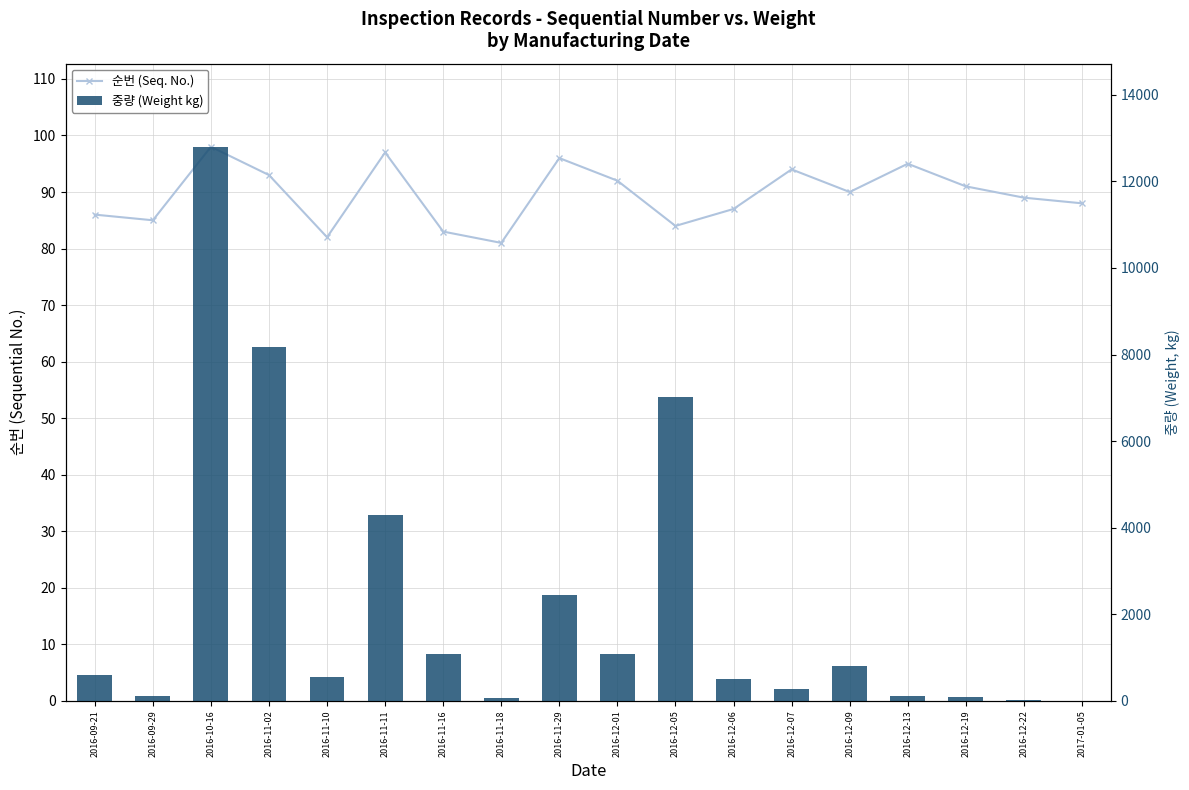

Is it true that 중량 (Weight kg) equals 396 at 2016-12-09?

False